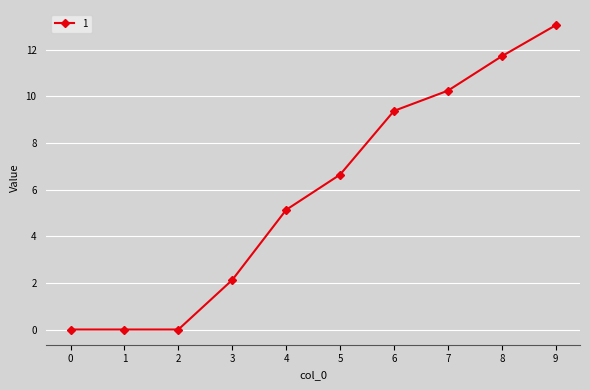

Is this an area chart (filled region under the line)?

No